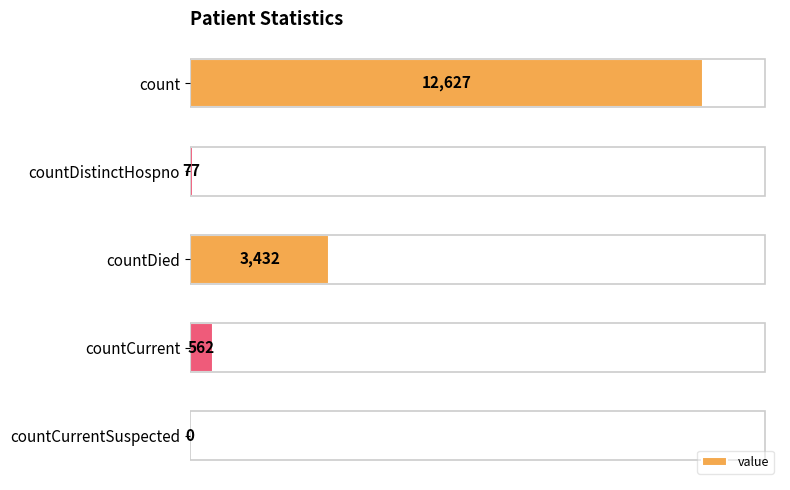

Between count and countCurrentSuspected, which is larger?

count